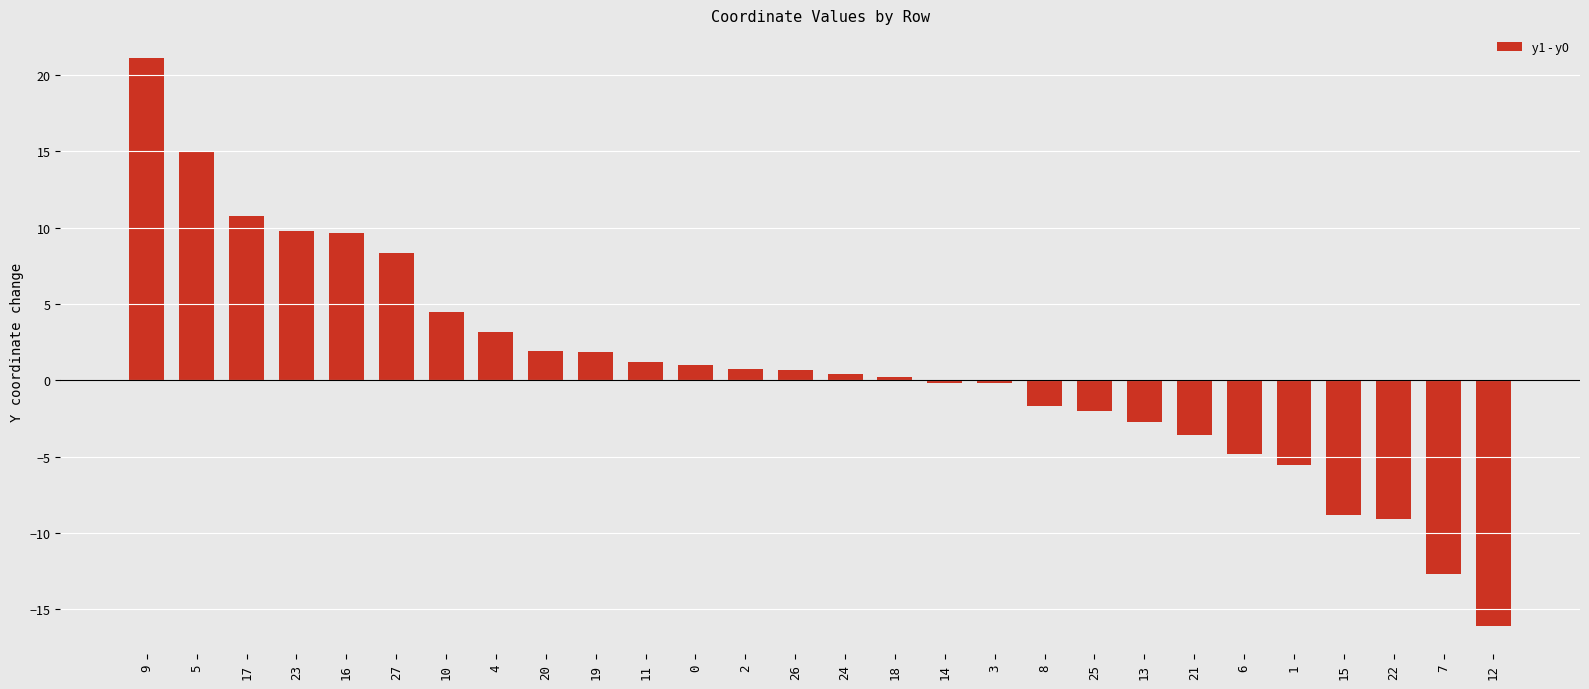

What is the average value?

0.8